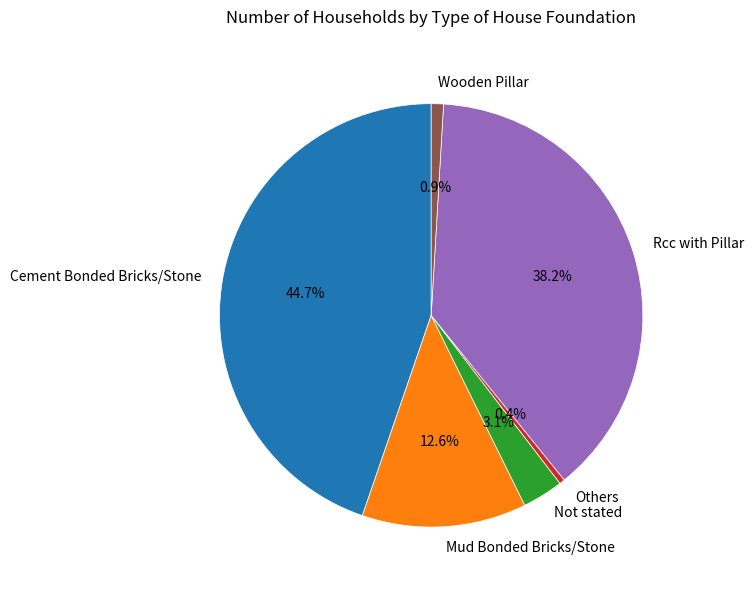

Which slice is the largest?

Cement Bonded Bricks/Stone